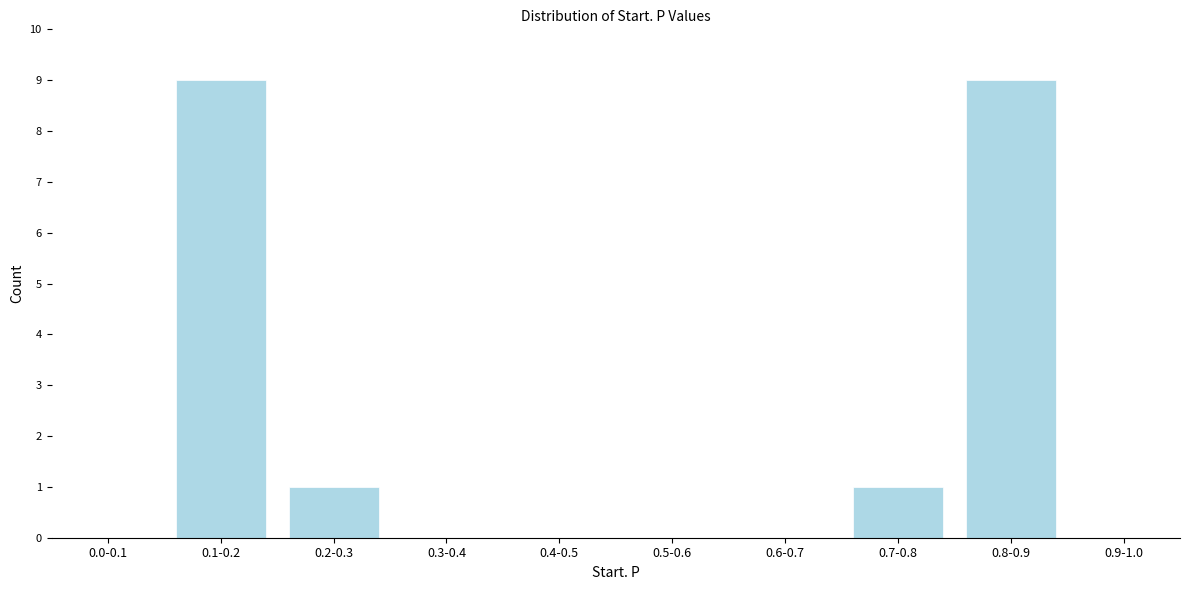

Reading left to right, list all the values displayed in this chart.

0.0-0.1=0	0.1-0.2=9	0.2-0.3=1	0.3-0.4=0	0.4-0.5=0	0.5-0.6=0	0.6-0.7=0	0.7-0.8=1	0.8-0.9=9	0.9-1.0=0